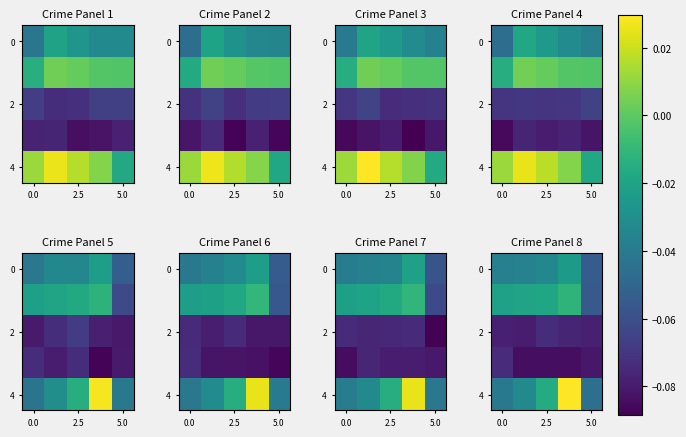

Which series has the widest spread of values?

4